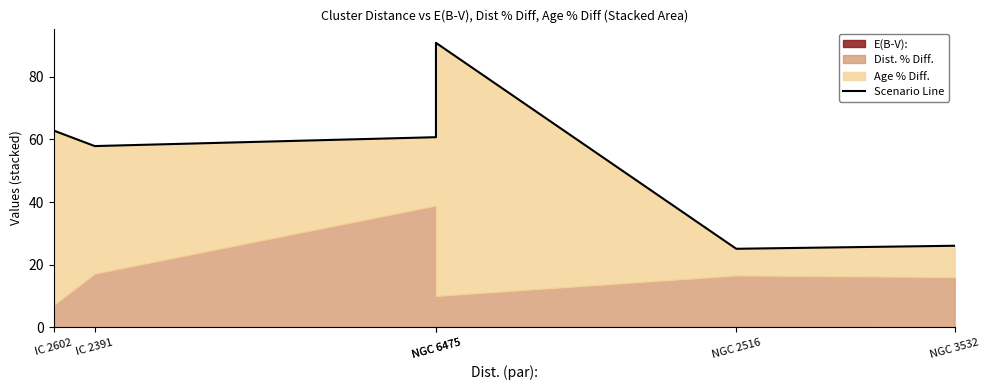

List the labels in order of value, smallest first.

NGC 2516, NGC 3532, IC 2391, NGC 6475, IC 2602, NGC 6475